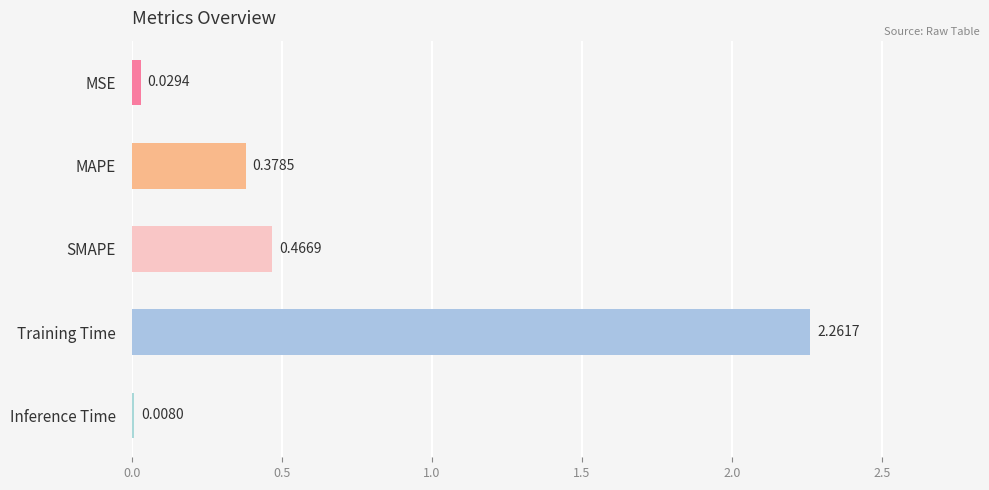

At which category does the chart reach its peak across all series?

Training Time